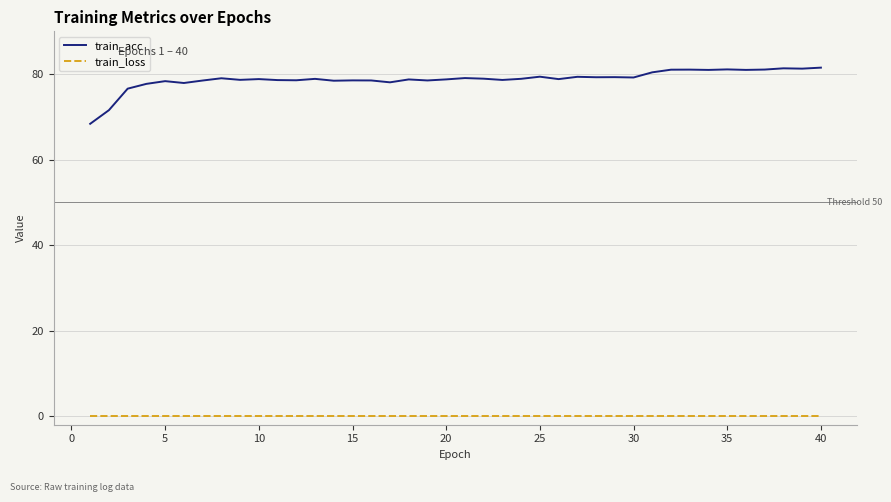

What are all the series names shown in the legend?

train_acc, train_loss